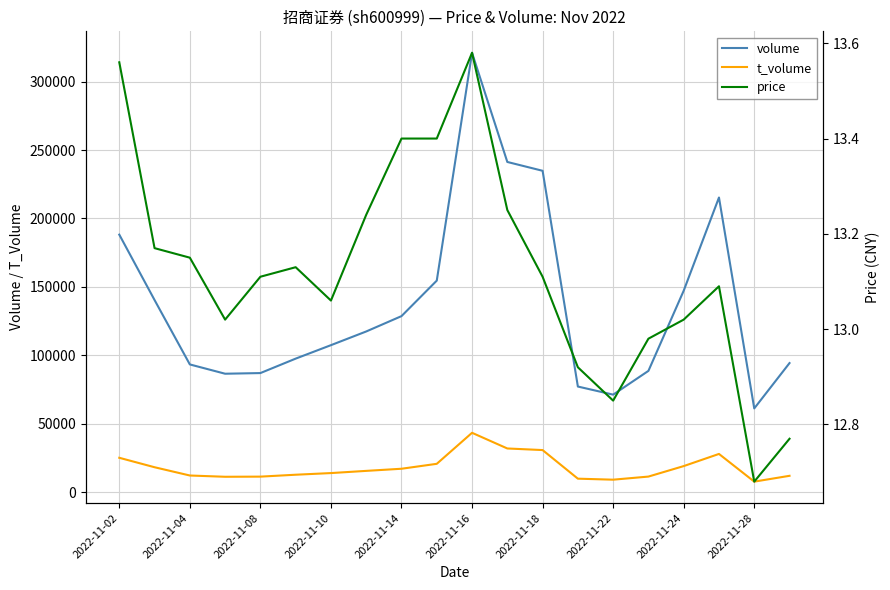

True or false: t_volume has a value of 17684.3 at 15.

False